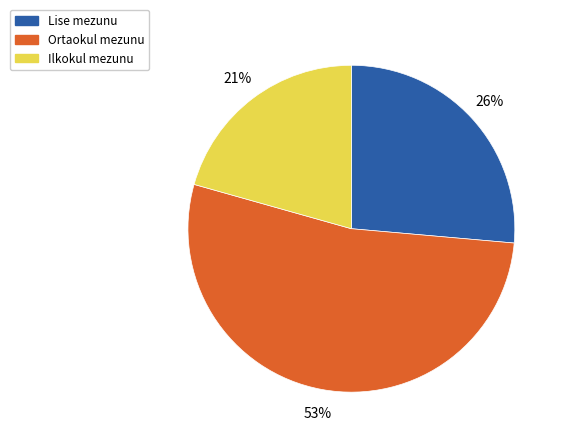

How many segments does this pie chart have?

3